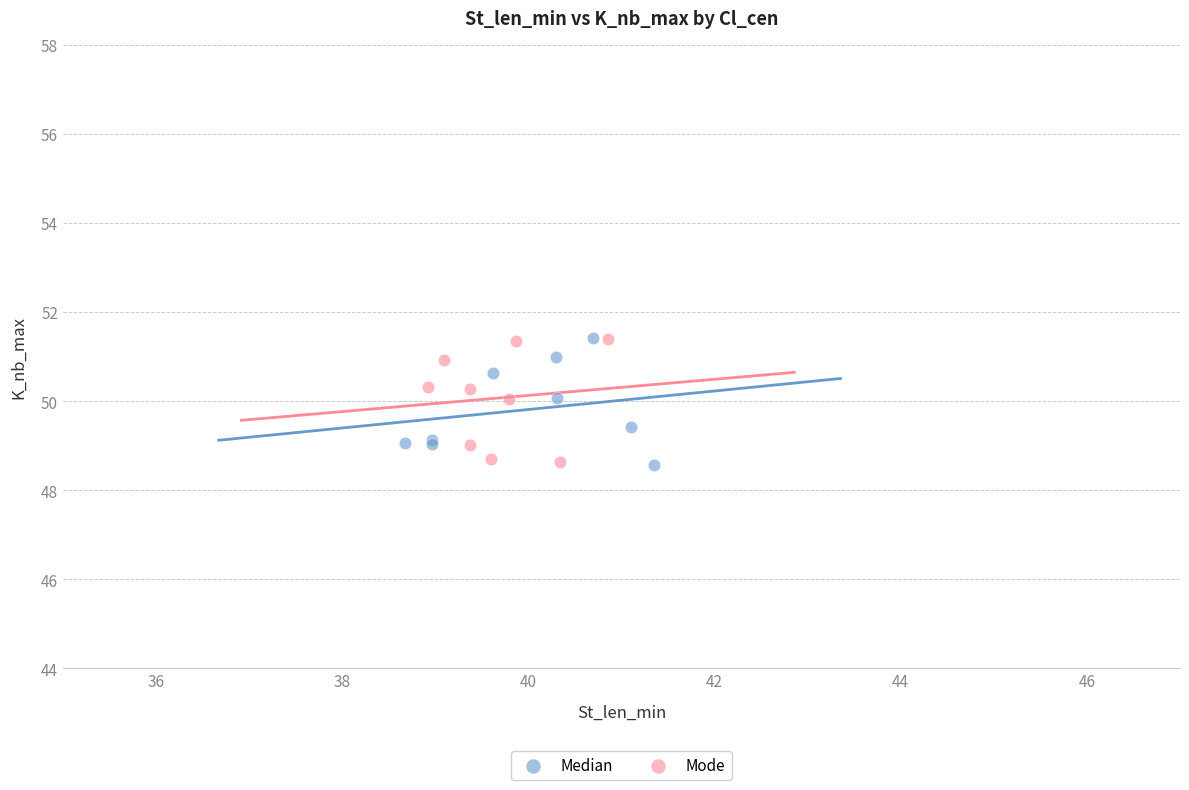

What are all the series names shown in the legend?

Median, Mode